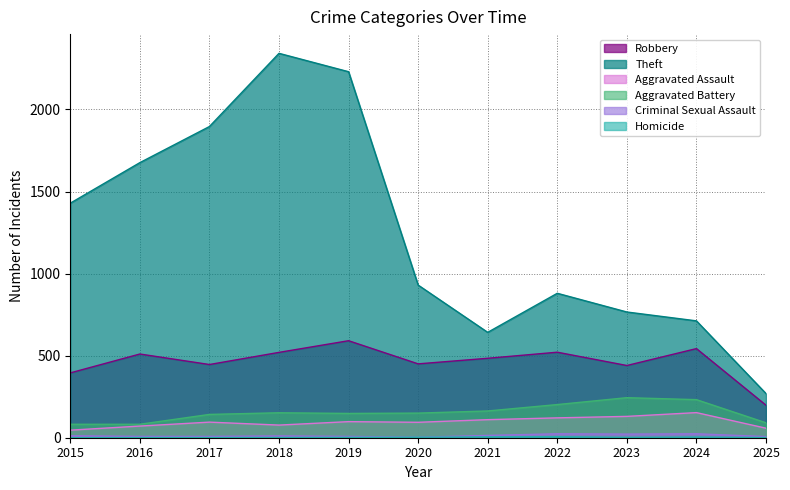

Reading right to left, what are all the values shown in this chart?

Robbery: 2025=198	2024=543	2023=440	2022=521	2021=484	2020=450	2019=591	2018=520	2017=446	2016=510	2015=395
Theft: 2025=269	2024=712	2023=766	2022=880	2021=642	2020=930	2019=2230	2018=2342	2017=1896	2016=1676	2015=1429
Aggravated Assault: 2025=58	2024=153	2023=130	2022=121	2021=110	2020=94	2019=98	2018=77	2017=95	2016=71	2015=46
Aggravated Battery: 2025=91	2024=232	2023=244	2022=202	2021=163	2020=150	2019=148	2018=152	2017=142	2016=82	2015=82
Criminal Sexual Assault: 2025=7	2024=24	2023=22	2022=24	2021=14	2020=3	2019=8	2018=11	2017=8	2016=8	2015=12
Homicide: 2025=1	2024=4	2023=2	2022=6	2021=5	2020=3	2019=2	2018=1	2017=1	2016=1	2015=0